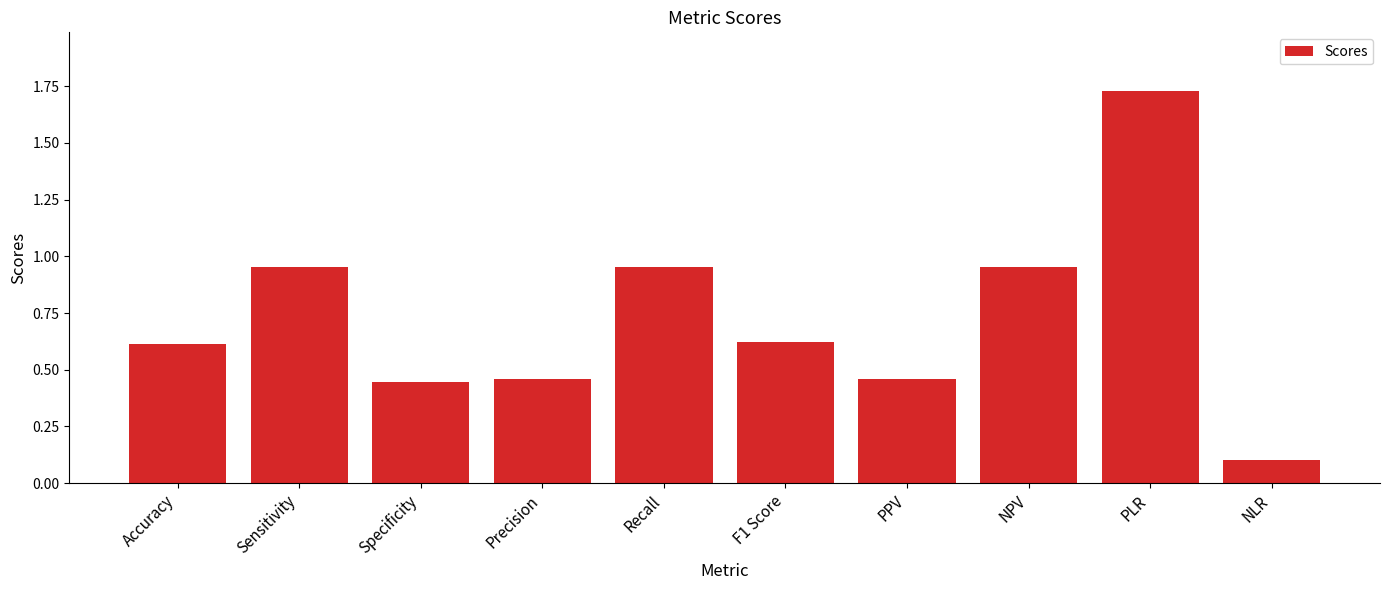

What is the label of the 5th bar from the right?

F1 Score